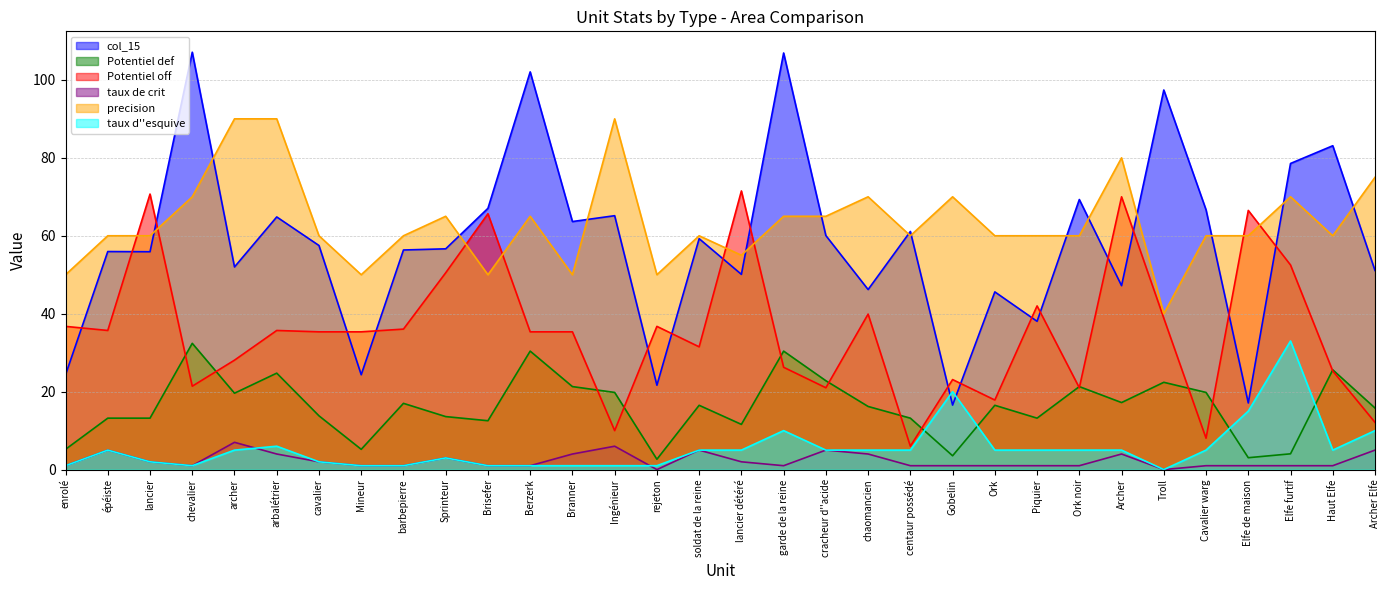

Rank the series at Elfe de maison from lowest to highest value.

taux de crit, Potentiel def, taux d''esquive, col_15, precision, Potentiel off